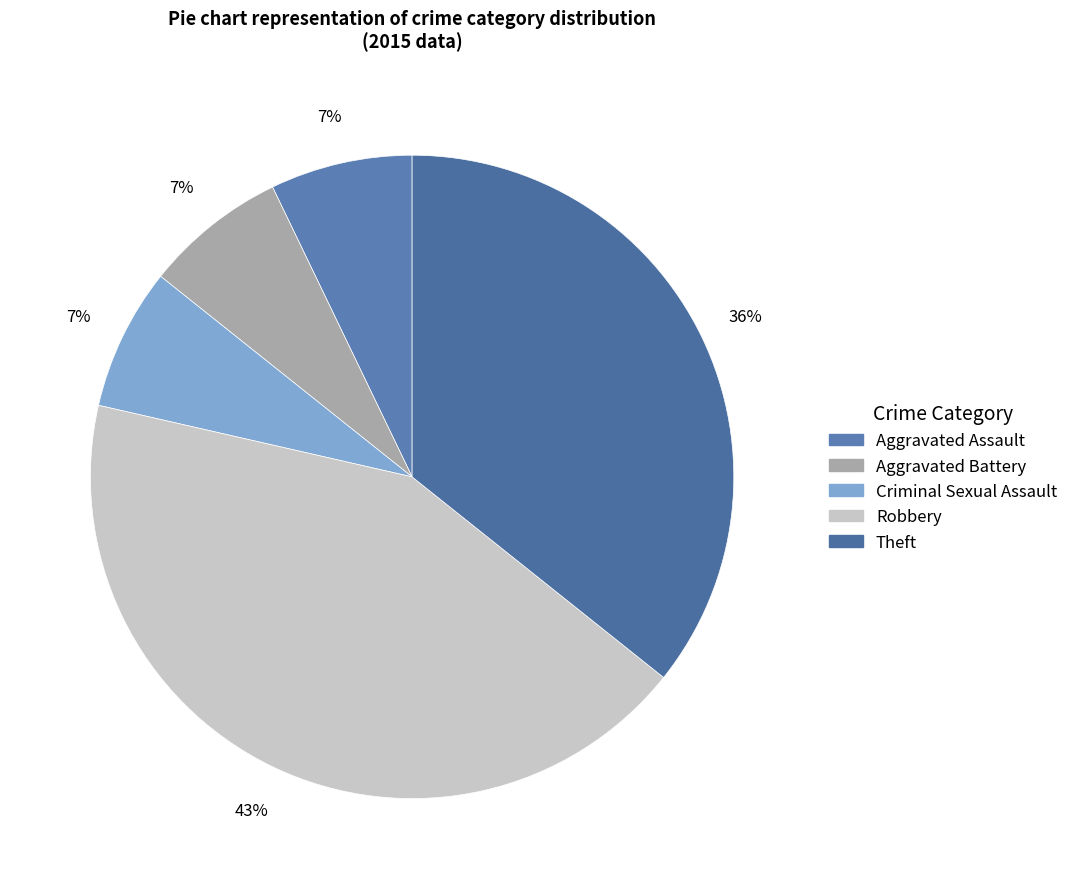

How much of the chart is everything except Aggravated Assault?

92.9%